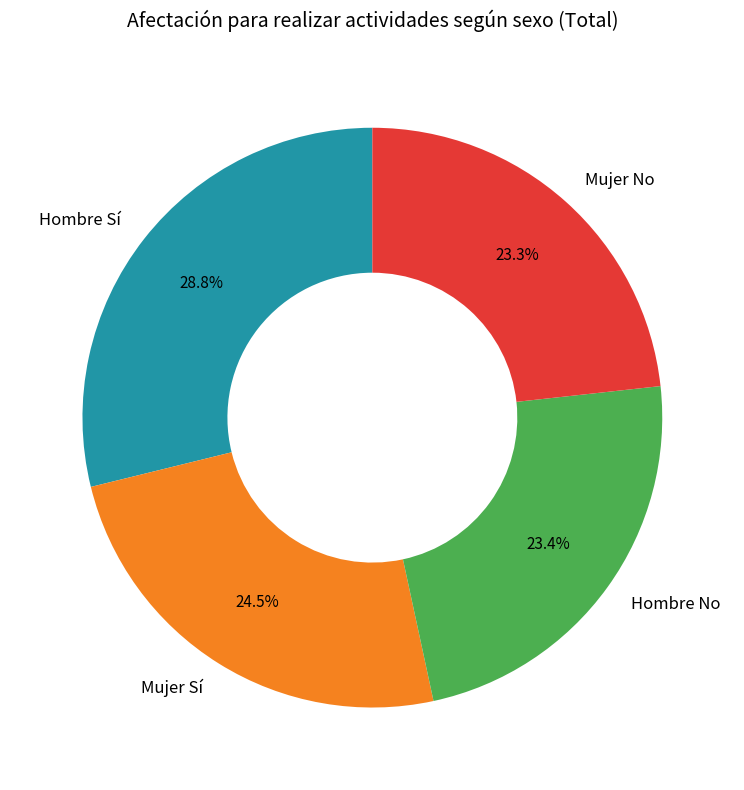

Combined, do Hombre No and Hombre Sí account for over 50%?

Yes